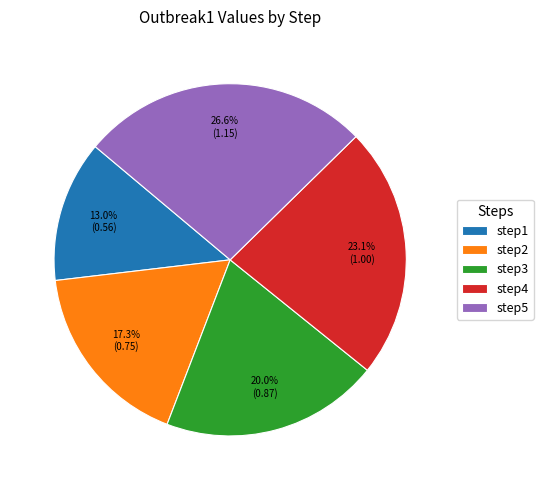

Is there any slice that represents more than half of the pie?

No